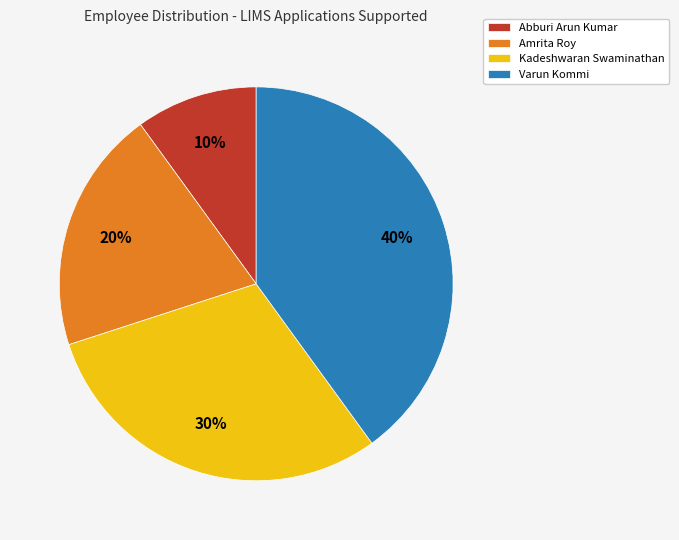

Which category has the smallest portion of the pie?

Abburi Arun Kumar